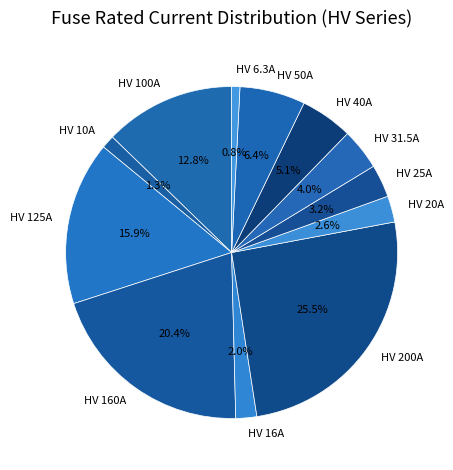

What percentage is the HV 31.5A slice, to the nearest percent?

4%